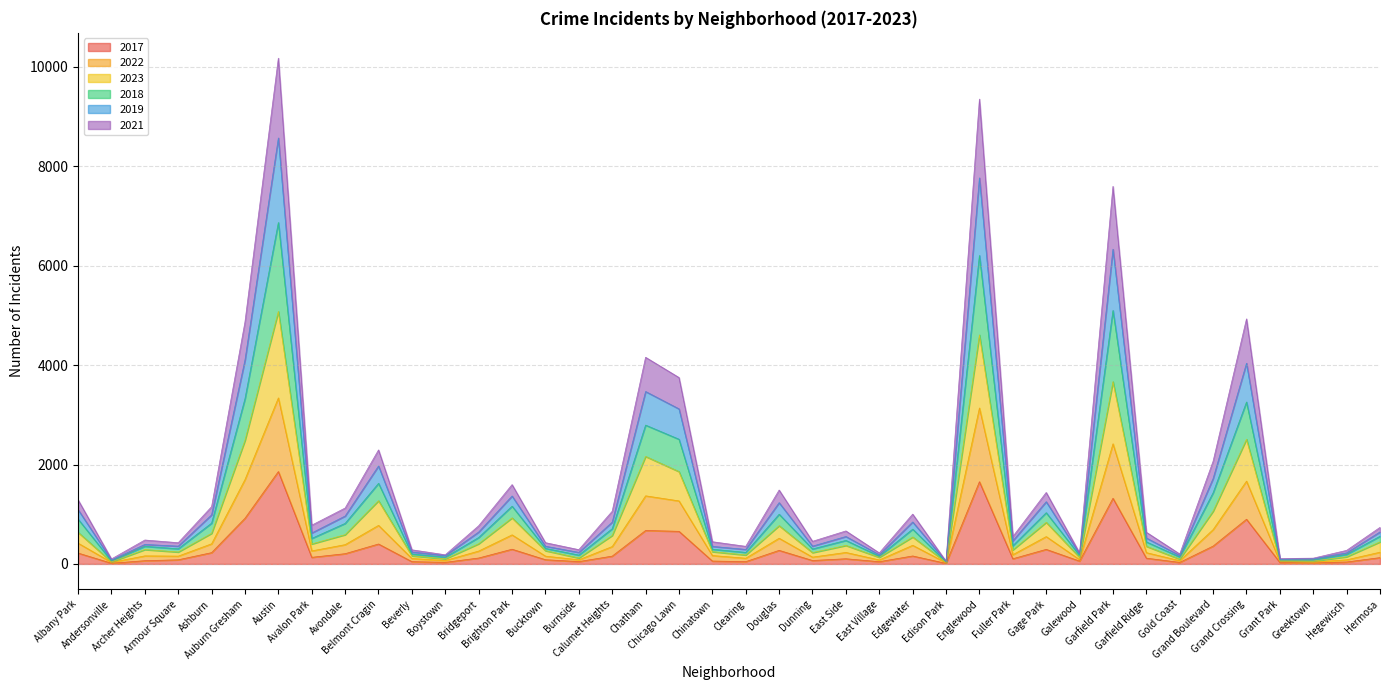

What is the minimum value for 2023?

32